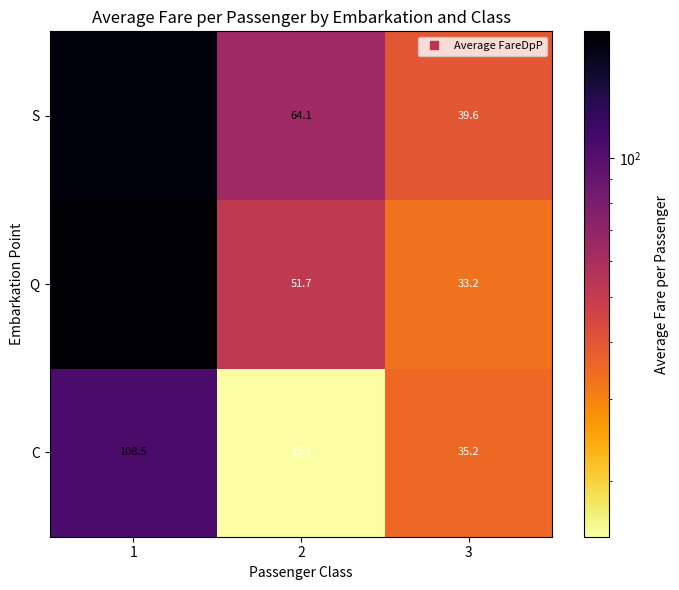

Is the value of C at 3 greater than the value of S at 2?

No